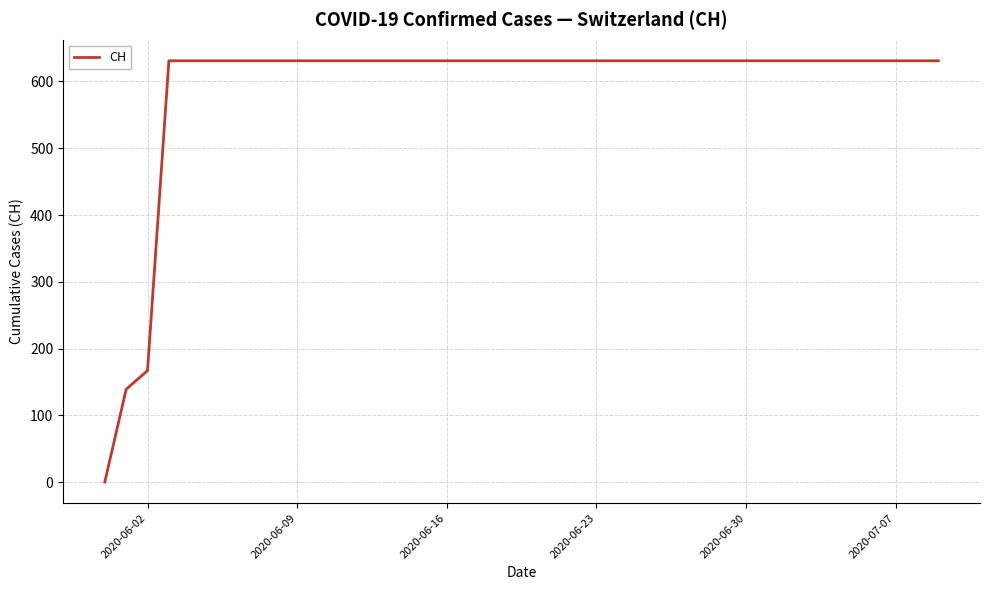

What is the difference between the maximum and minimum values?

631